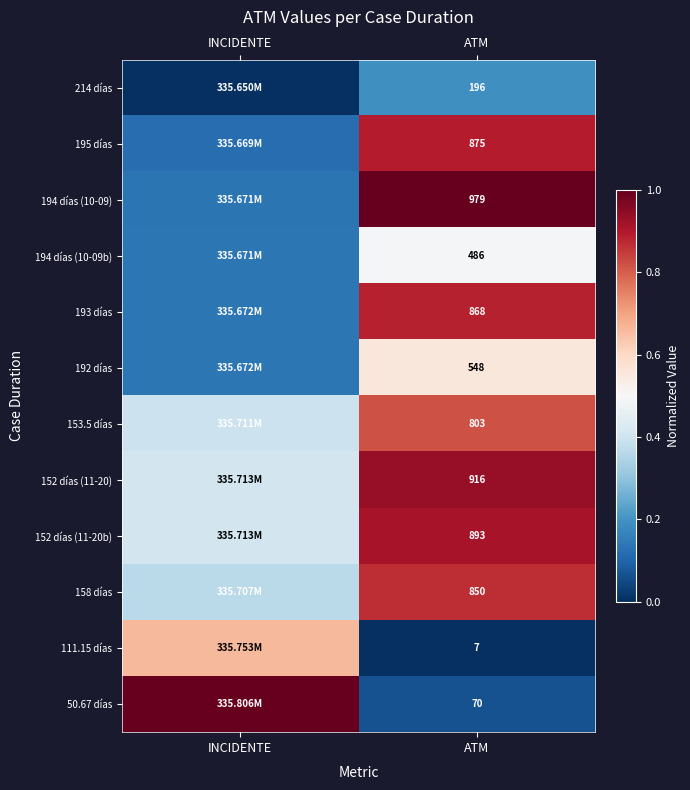

Is the value of 158 días at ATM greater than the value of 153.5 días at ATM?

Yes